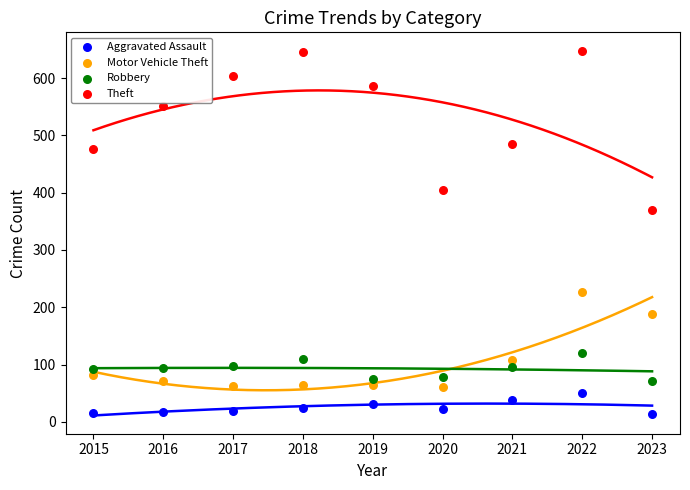

Which series has the widest spread of Y values?

Theft